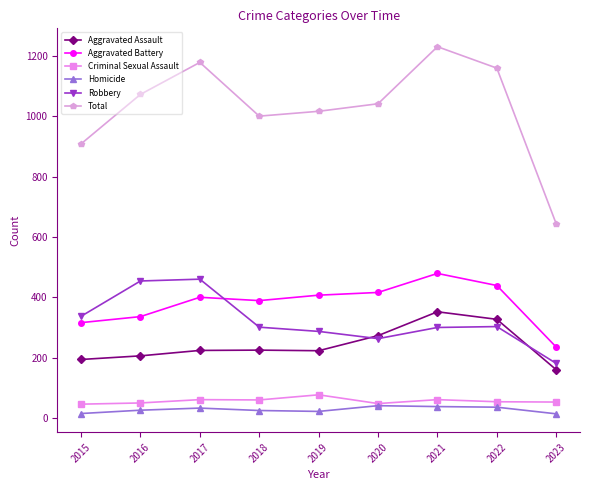

In Criminal Sexual Assault, how many points are lower than both neighbors (excluding endpoints)?

2